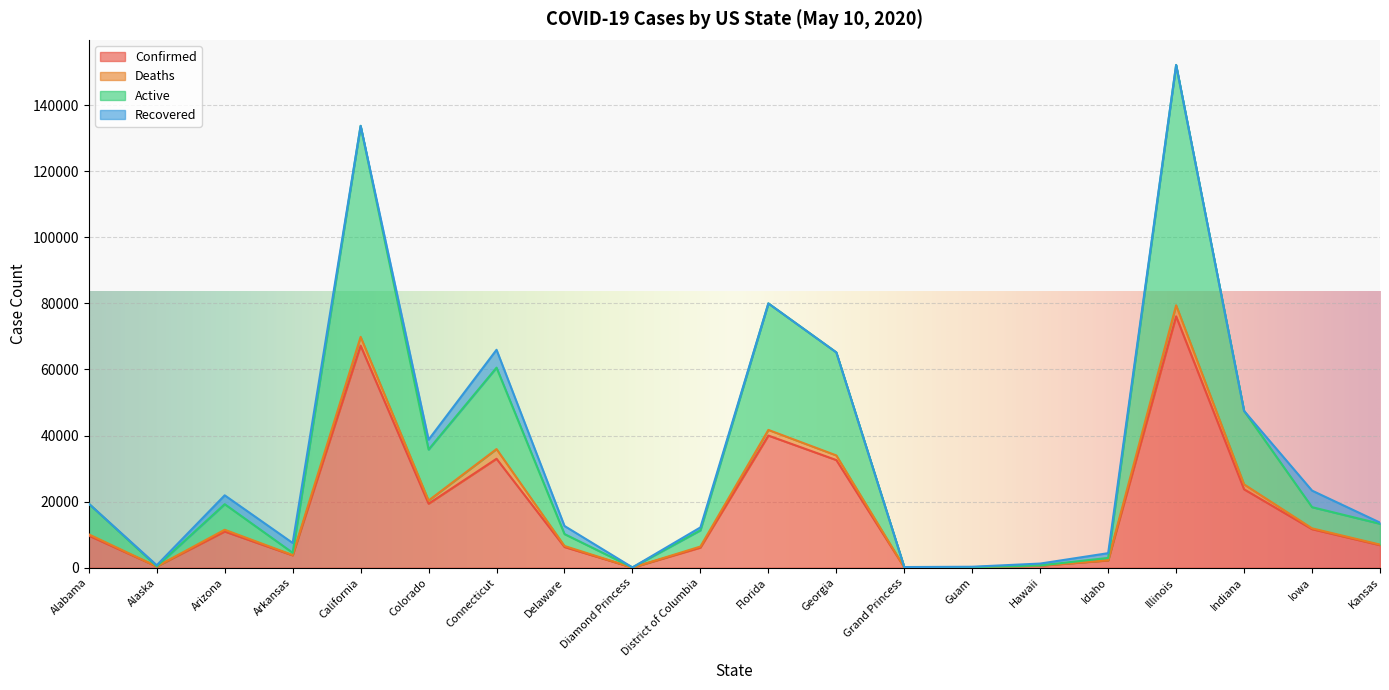

The value of Confirmed at Arizona is 10960. True or false?

True